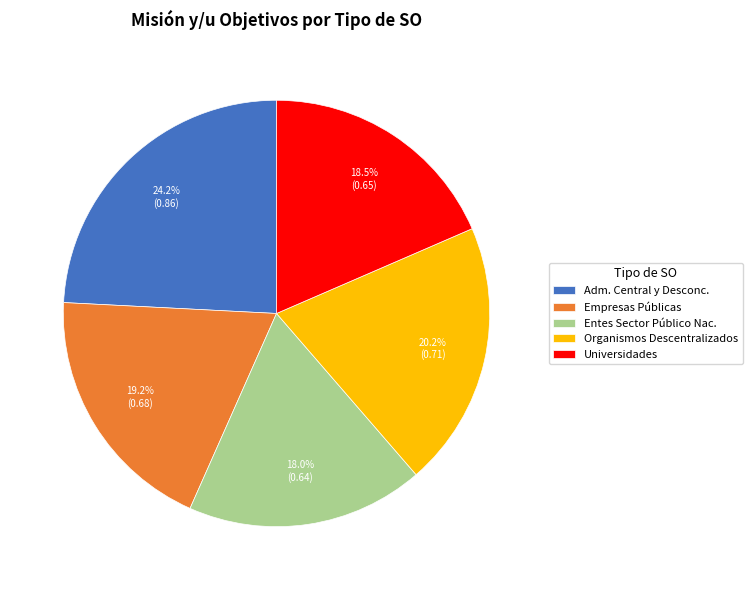

What is the largest slice in the pie chart?

Adm. Central y Desconc.